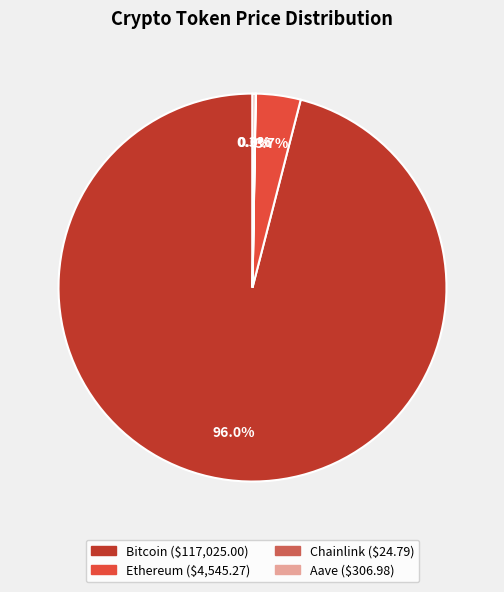

What is the largest slice in the pie chart?

Bitcoin